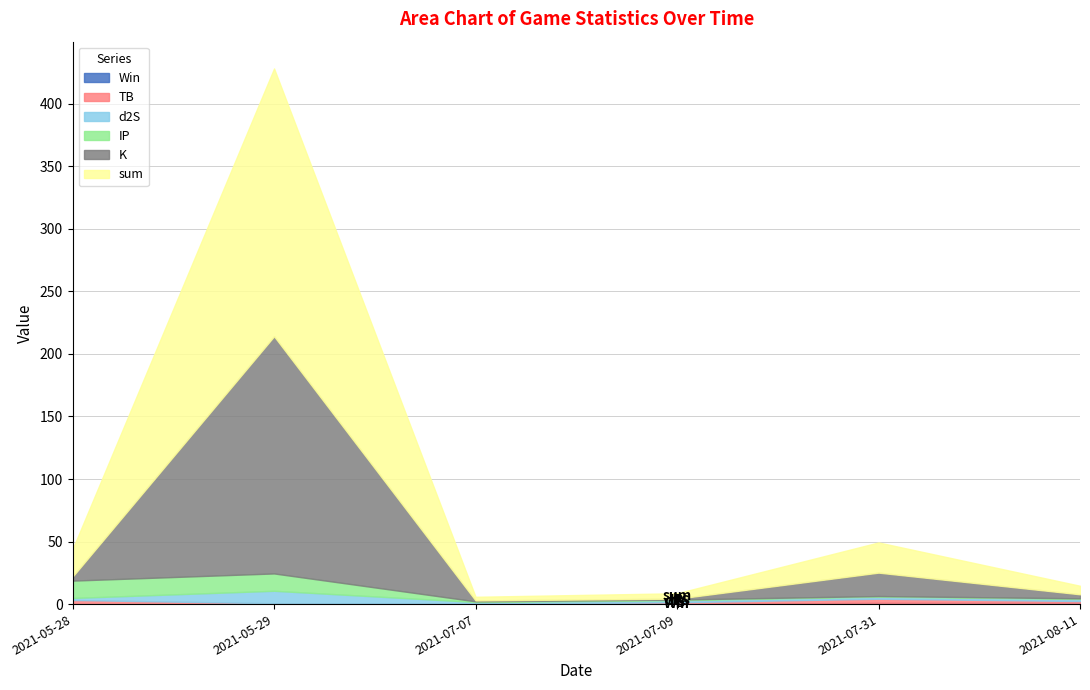

Rank the series by their maximum value, from lowest to highest.

Win, TB, d2S, IP, K, sum